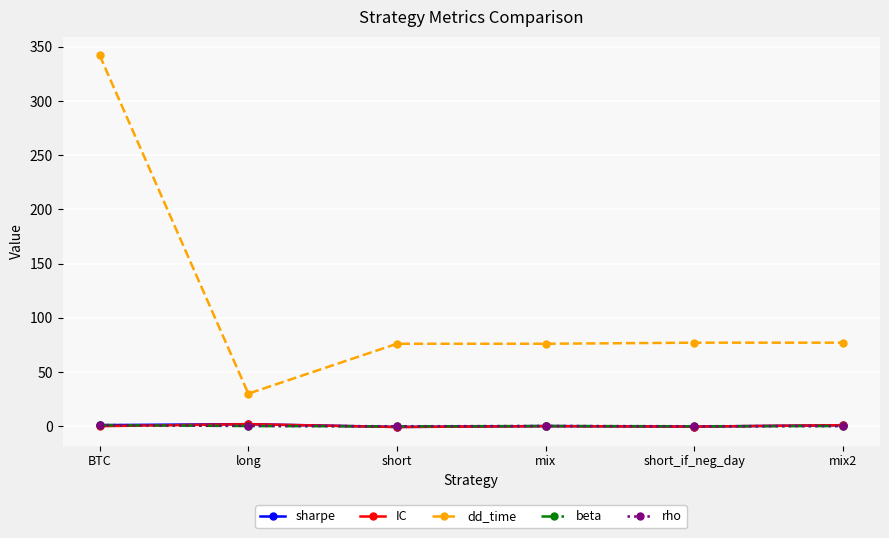

What is the label of the 3rd point from the left?

short